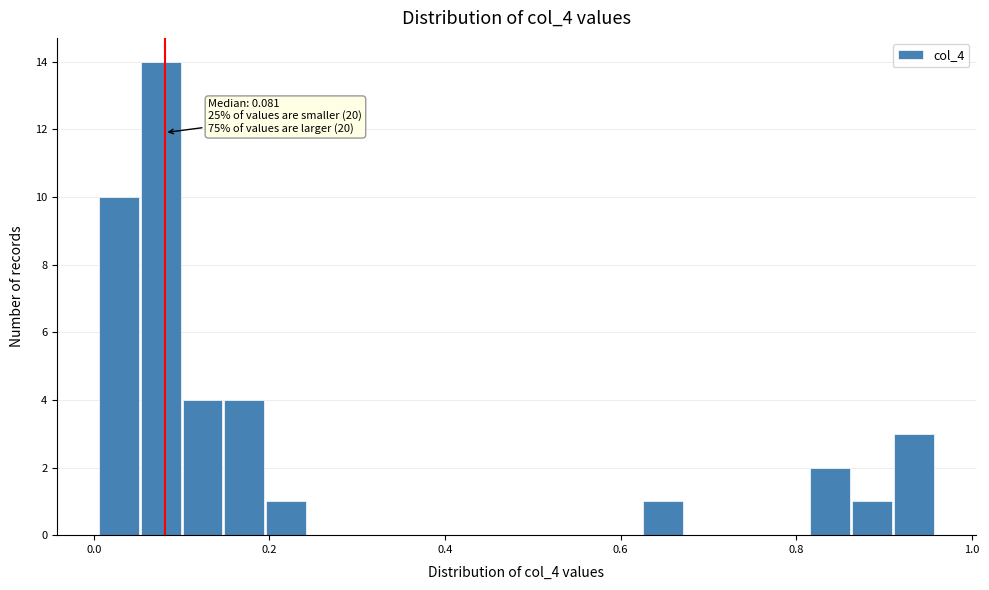

Read against the x-axis, roughly where is the centre of the tallest bar?

0.08